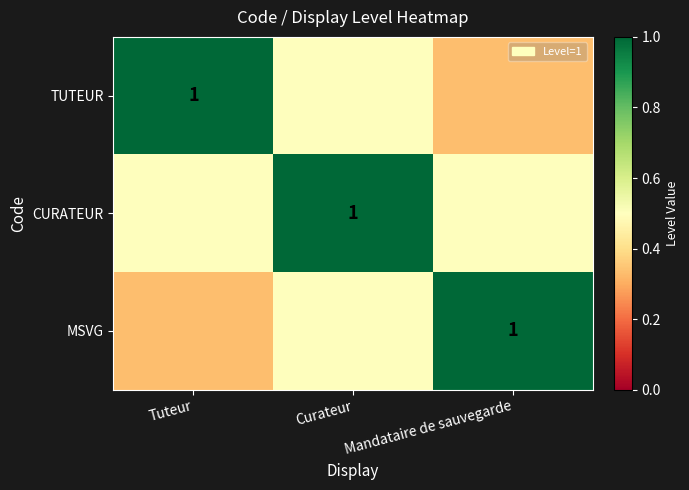

Which series has the widest spread of values?

TUTEUR